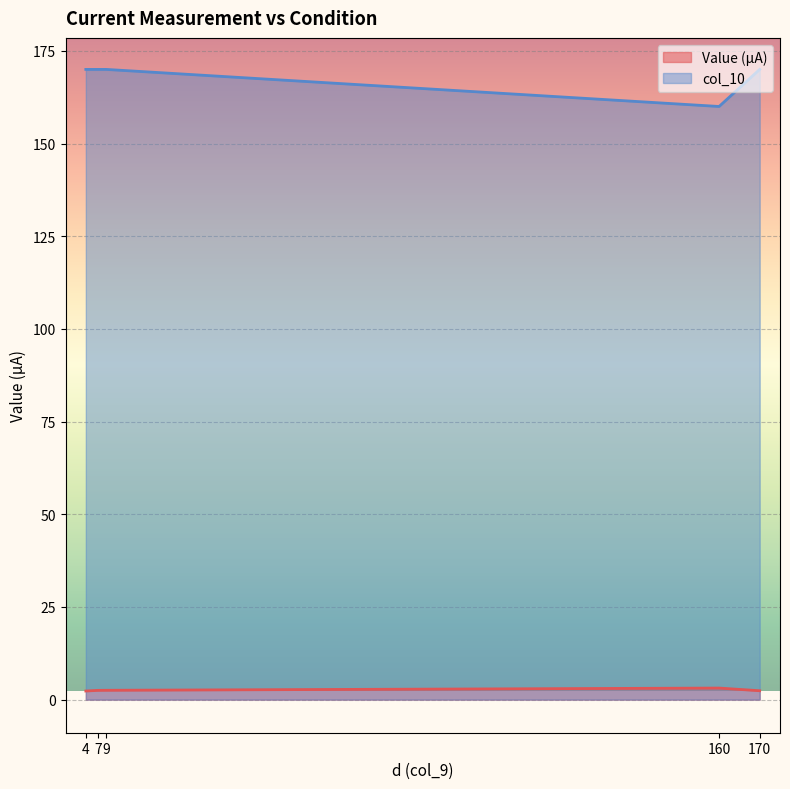

True or false: col_10 and Value intersect in this chart.

False